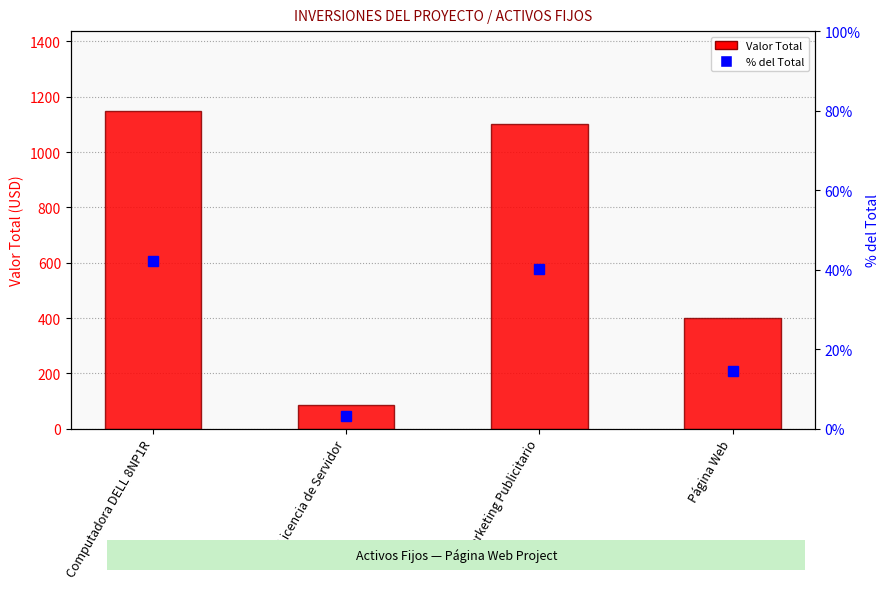

What is the sum of the % del Total values at Página Web and Computadora DELL 8NP1R?

56.7